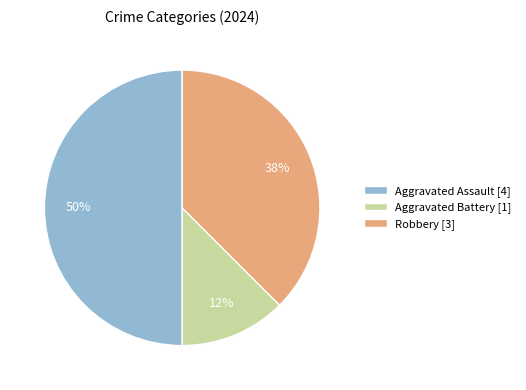

Which slice is the smallest?

Aggravated Battery